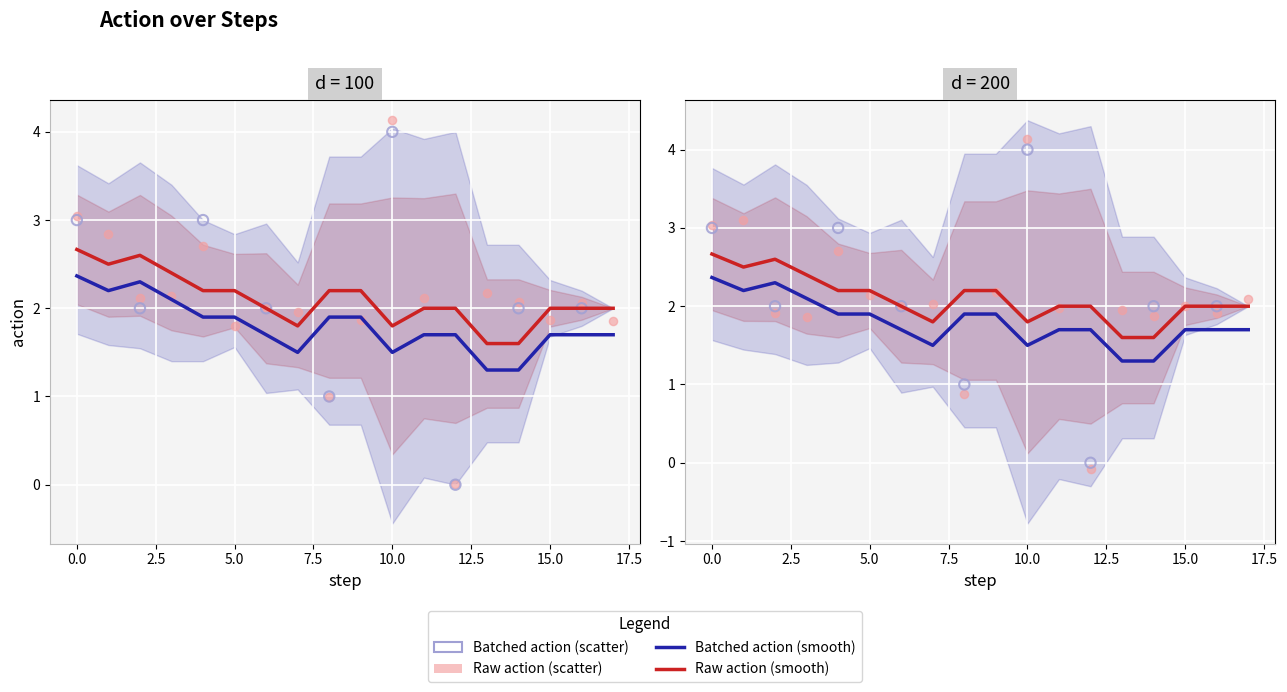

What is the change in value from 3 to 15?

+0.1